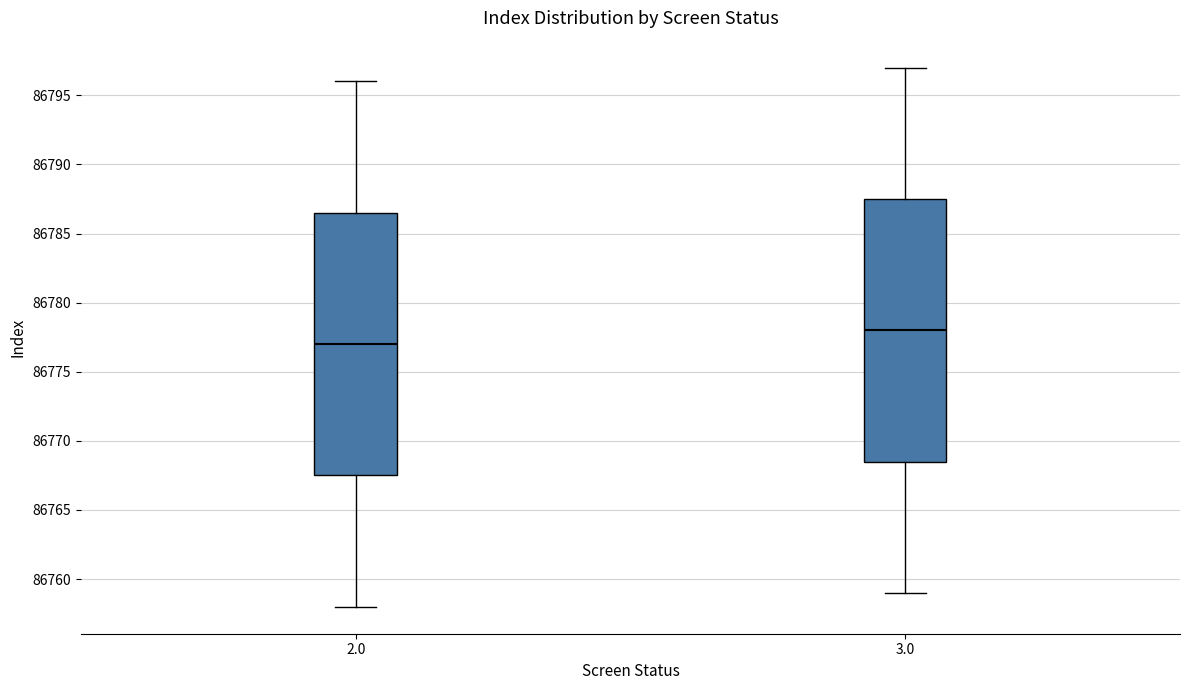

Where is the upper edge of the box at x = 2.0 on the y-axis? The values are not printed on the chart, so give them approximately, as read against the axis.

86786.5